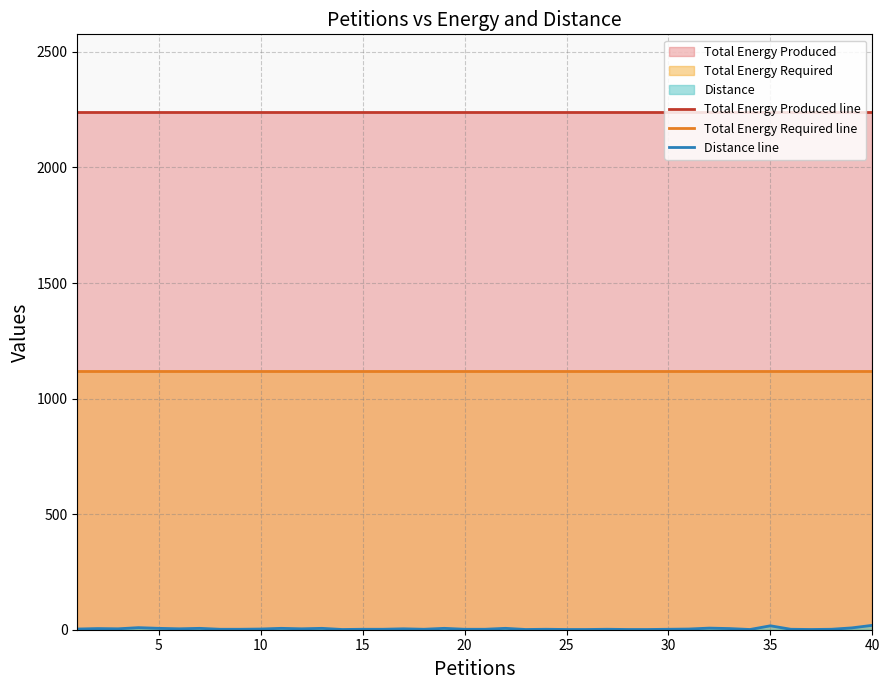

Which series has the largest total across all categories?

Total Energy Produced line